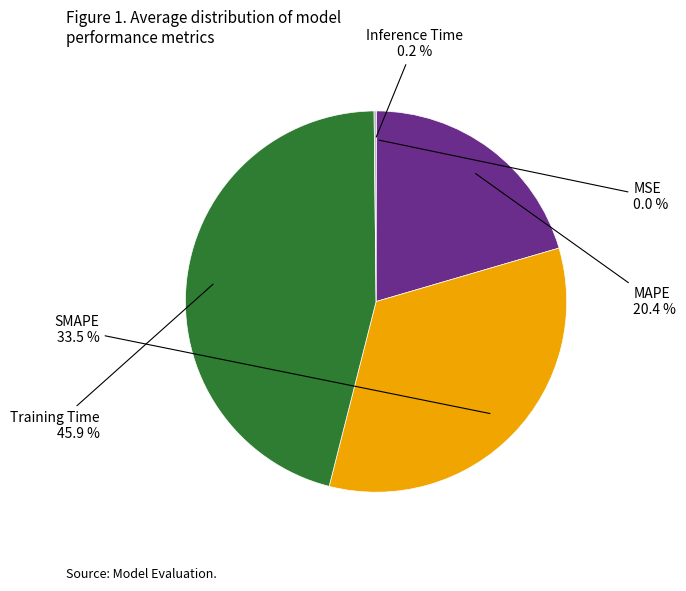

Is there any slice that represents more than half of the pie?

No